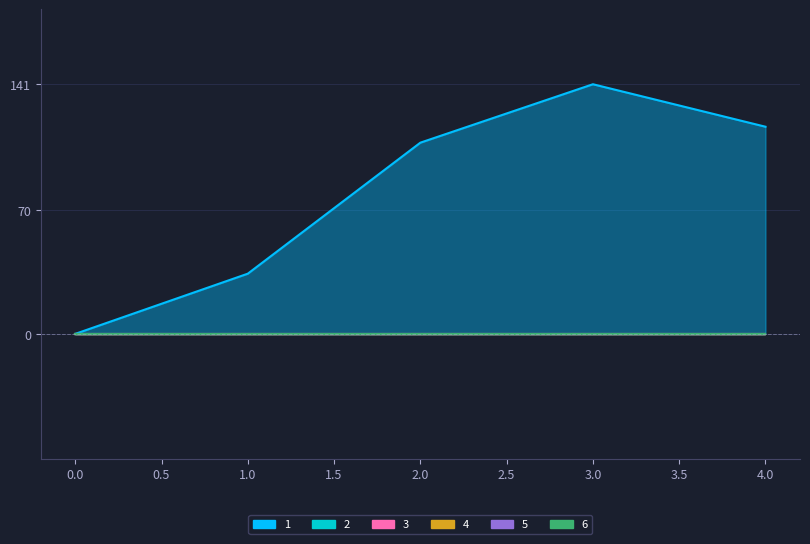

What is the average value of the 1 series?

80